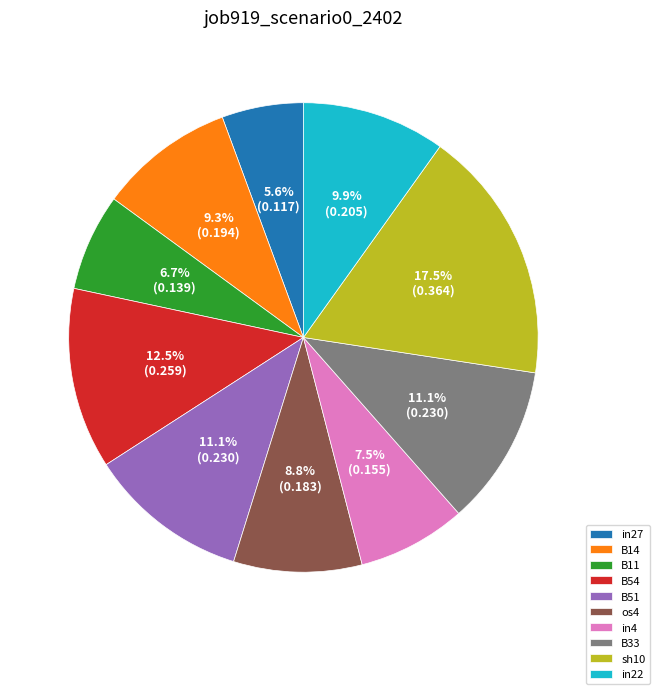

How many slices are in this pie chart?

10